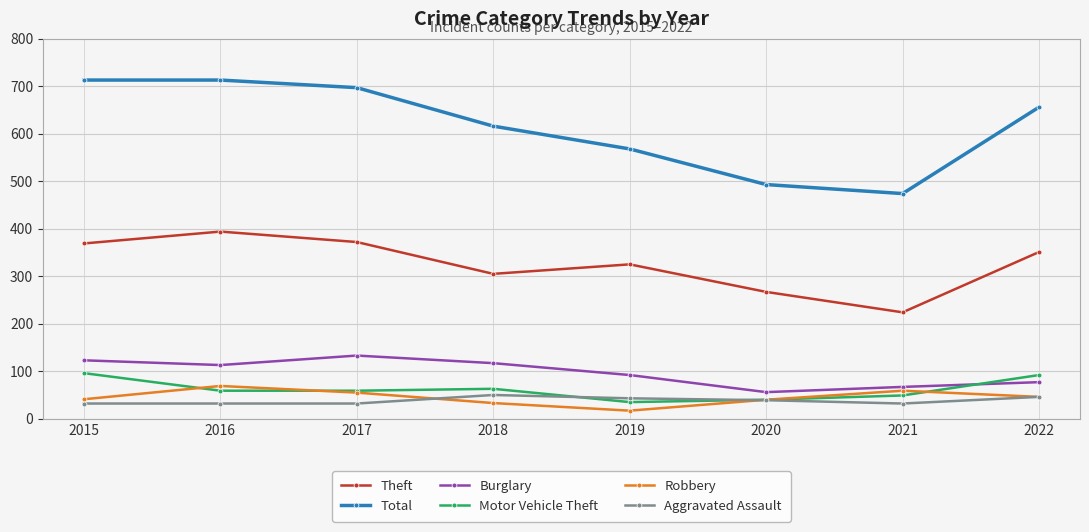

Which series has the largest range (max minus min)?

Total